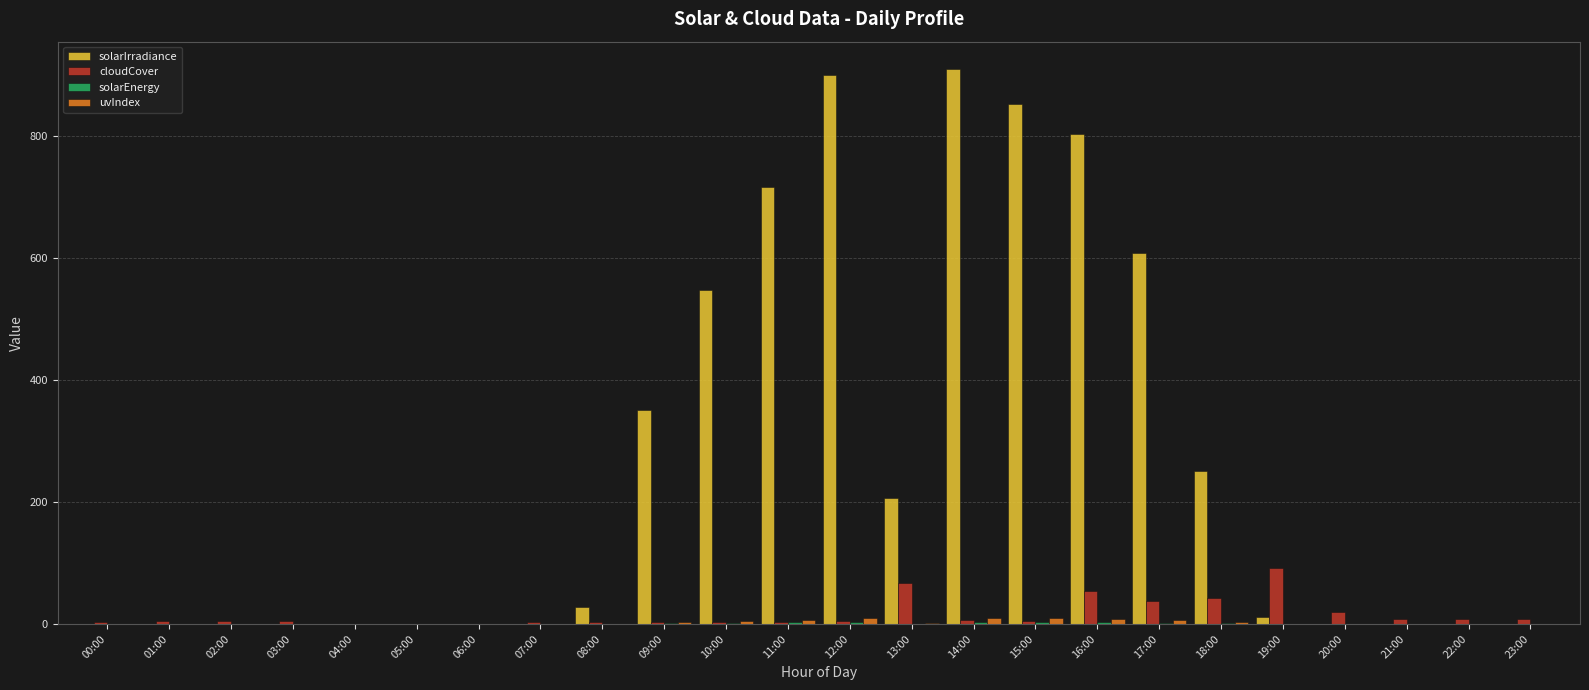

What is the total value across all series at 20:00?

19.5